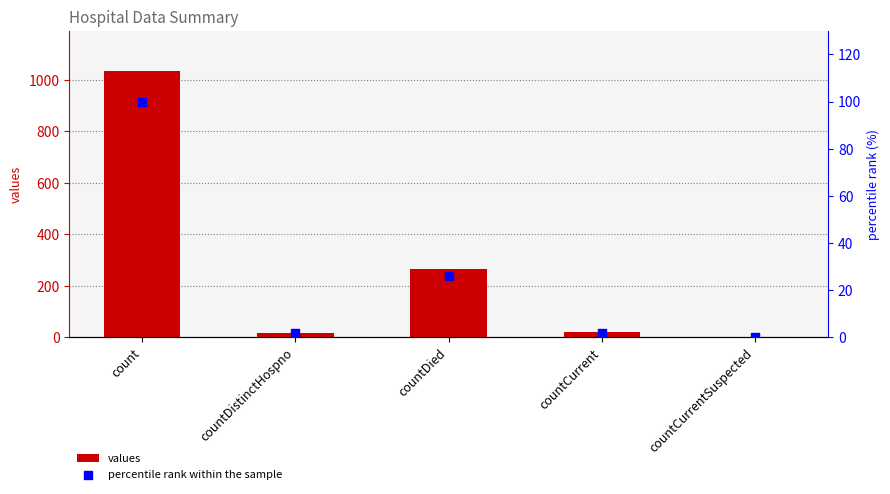

At which category is the sum across all series the highest?

count